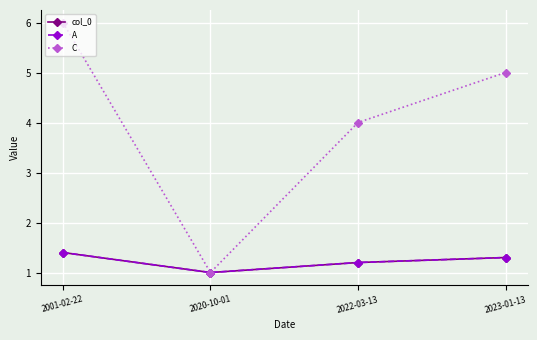

Is this an area chart (filled region under the line)?

No